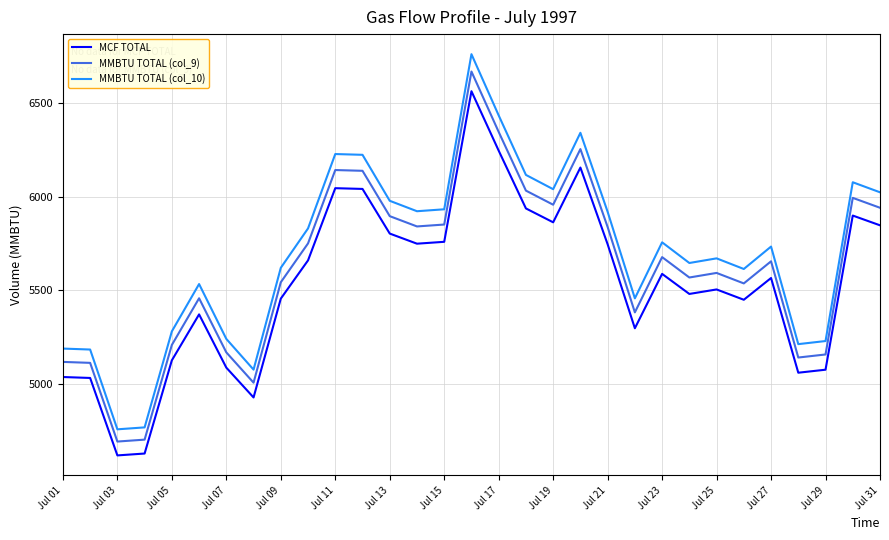

True or false: MMBTU TOTAL (col_10) and MCF TOTAL intersect in this chart.

False